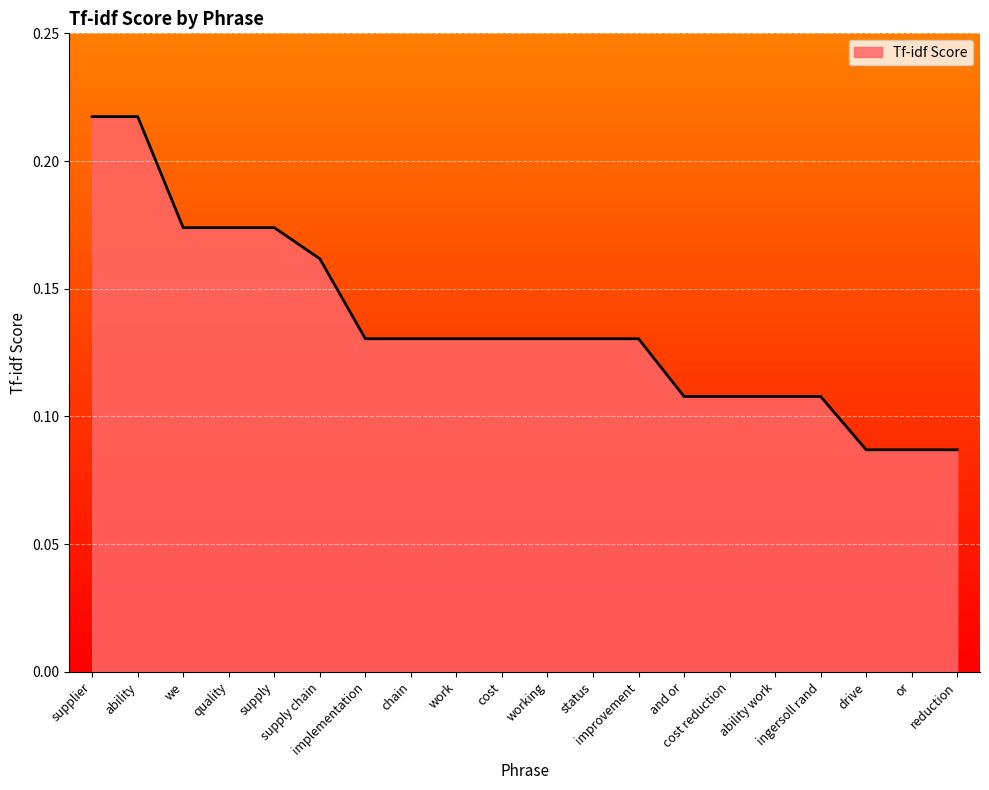

Read the value at quality.

0.2